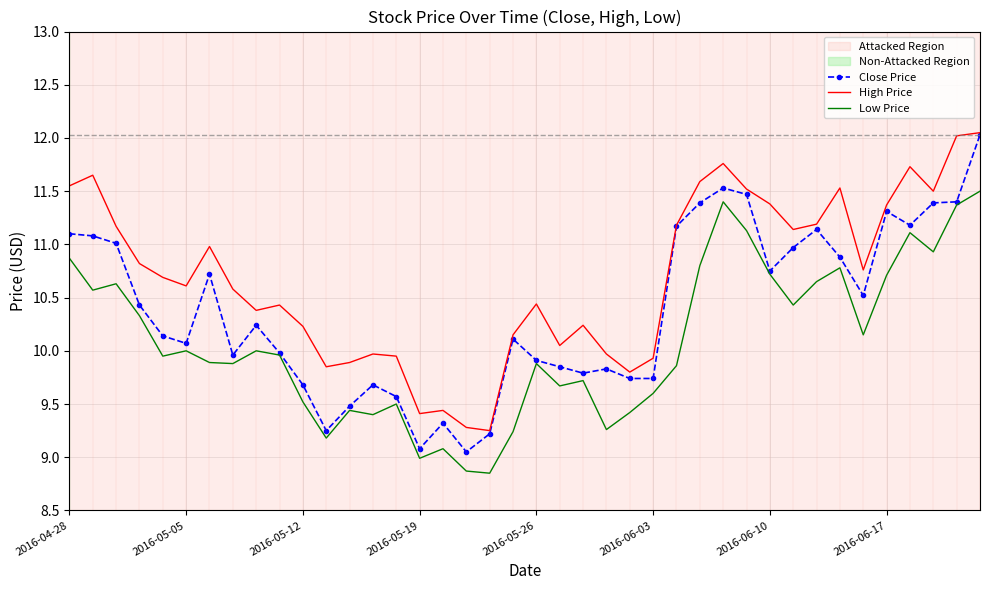

Which series has the largest range (max minus min)?

Close Price